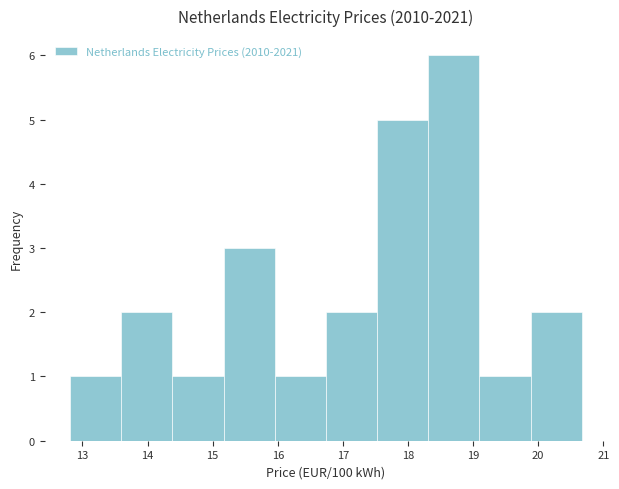

Which range on the x-axis has the tallest bar?

18.3 to 19.1